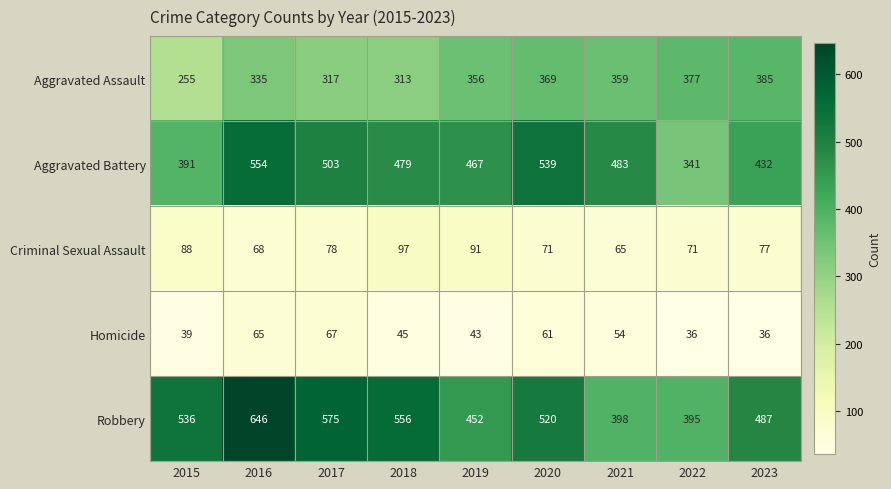

Where does the Homicide series first go above 45?

2016